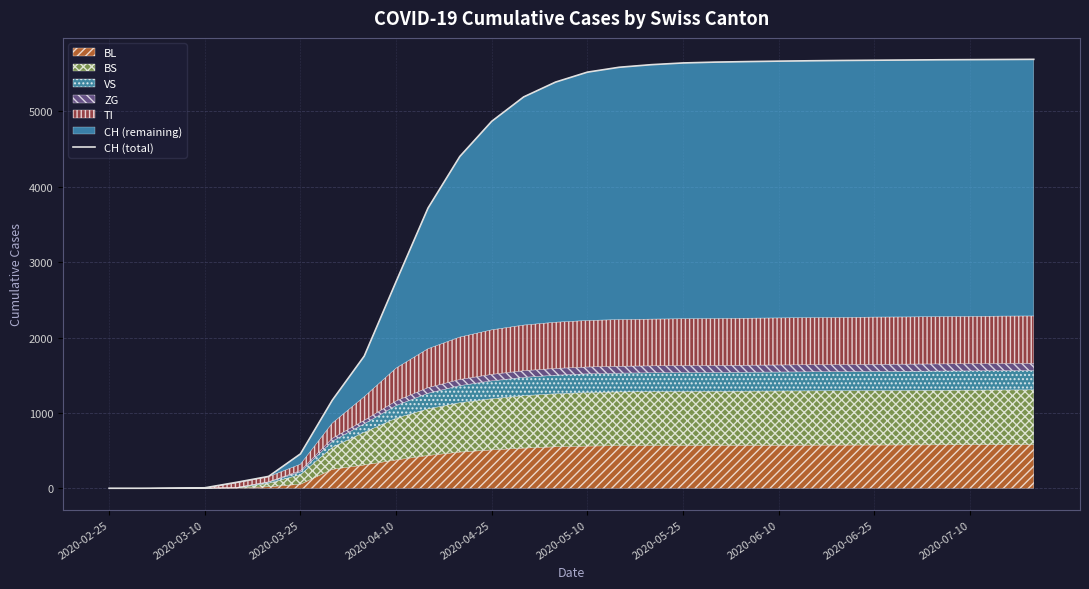

What is the value of the 11th point from the left?

3717